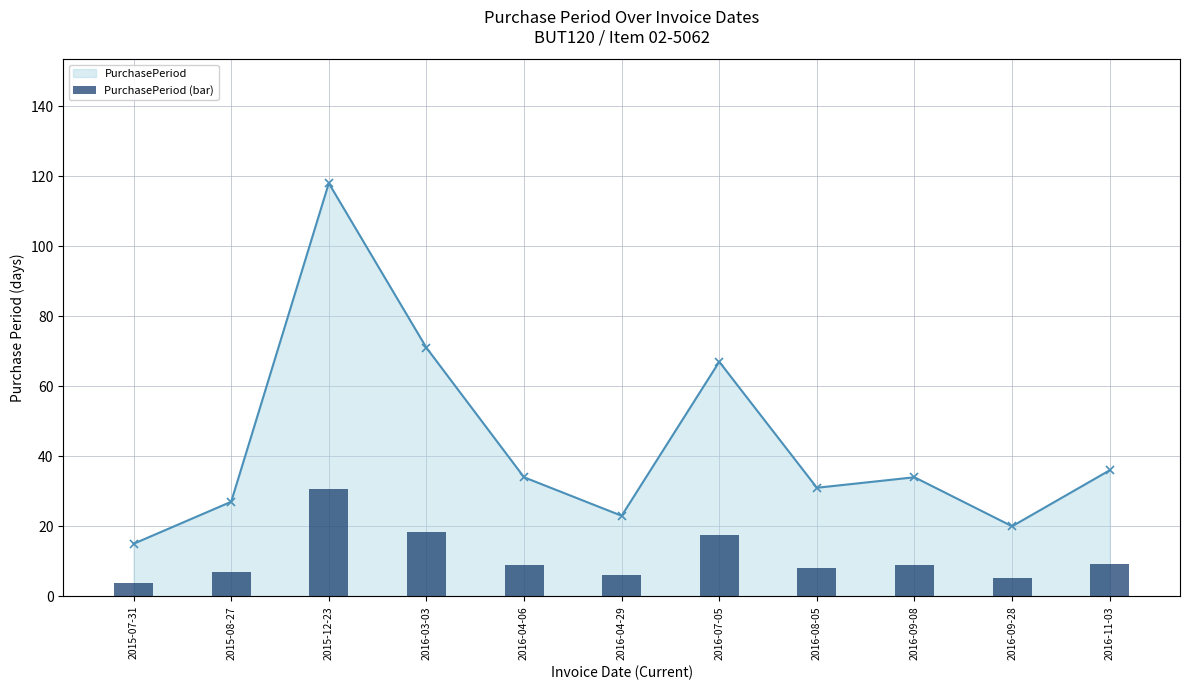

What is the change in value from 2015-07-31 to 2016-04-29?

+8